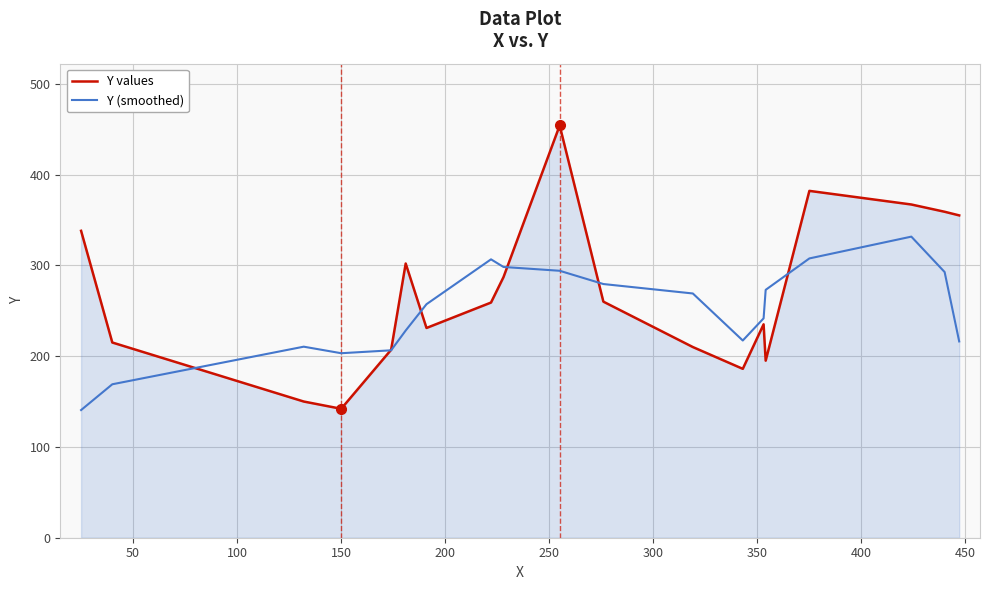

List the series in order of their peak value, highest first.

Y values, Y (smoothed)